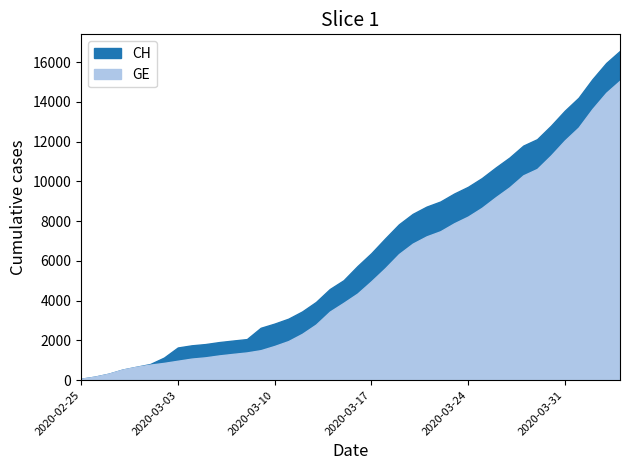

True or false: CH and GE intersect in this chart.

False